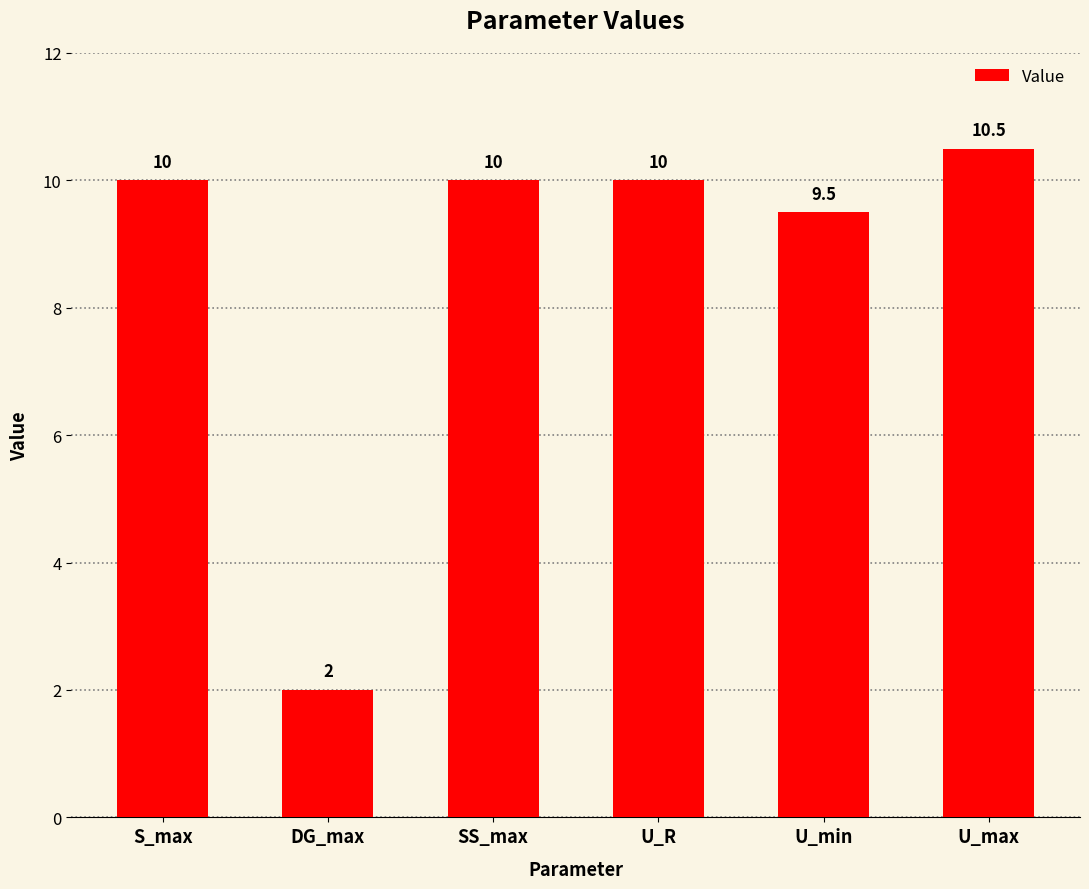

Reading right to left, list all the values displayed in this chart.

U_max=10.5	U_min=9.5	U_R=10.0	SS_max=10.0	DG_max=2.0	S_max=10.0